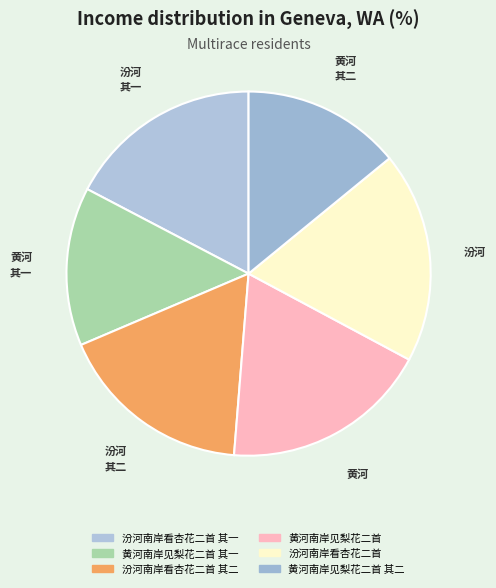

Count the number of slices in the pie.

6